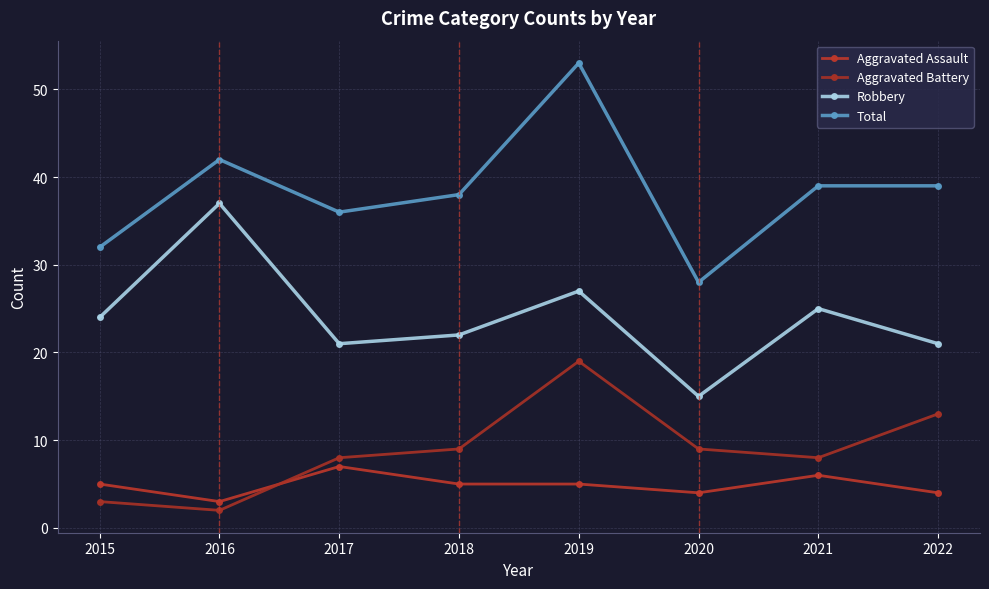

What is the smallest value displayed?

2